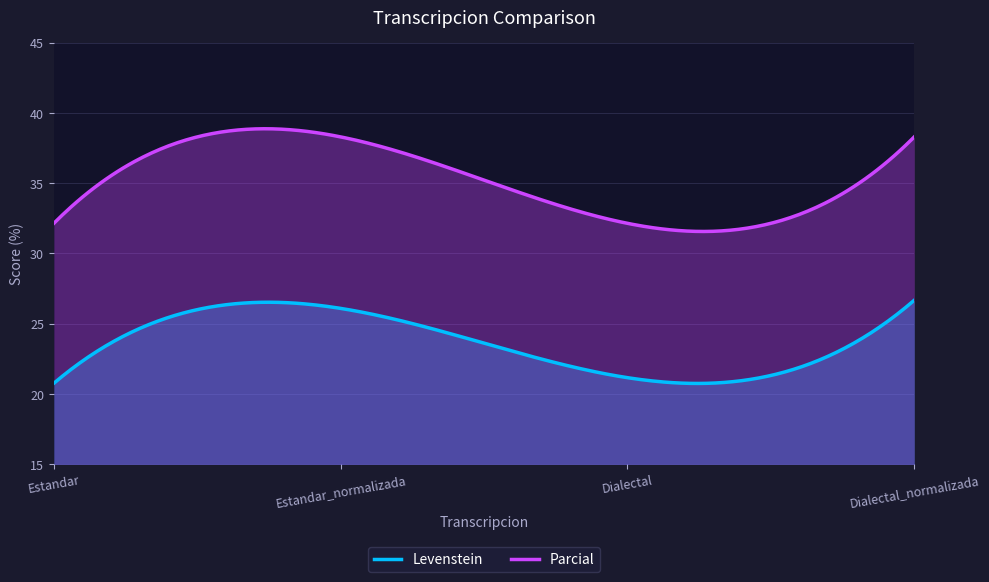

What is the sum of all Parcial values?

10566.1